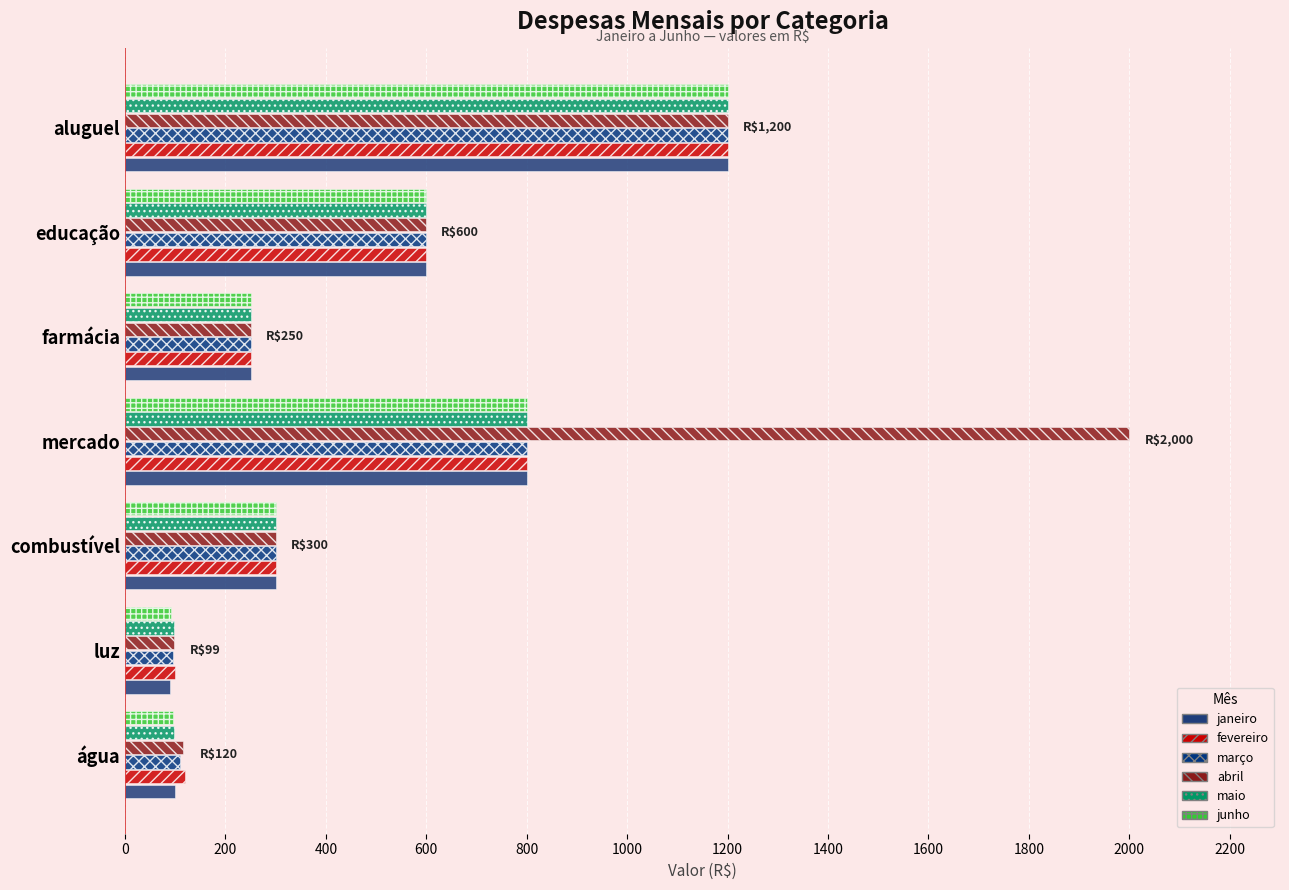

At how many categories does at least one series exceed 898?

2